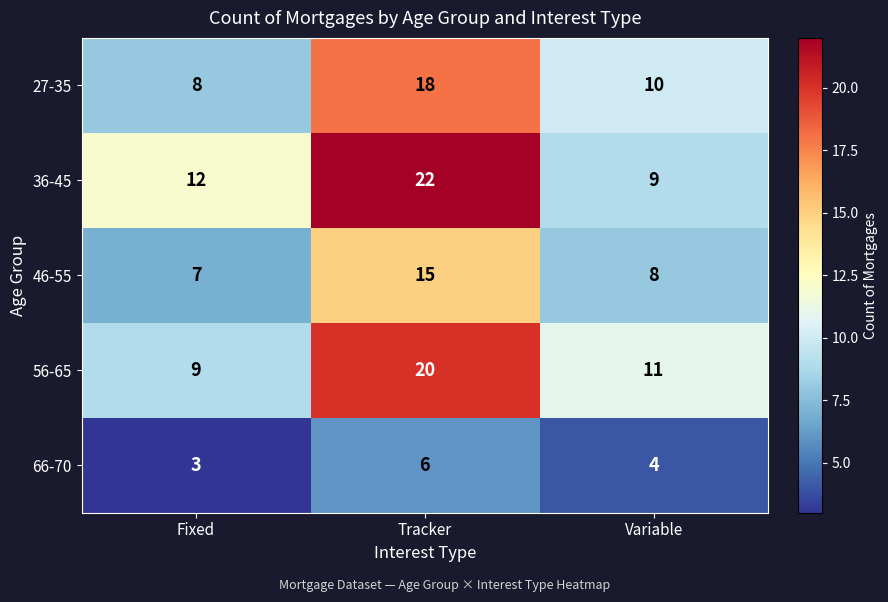

At which label is 46-55 closest to 11?

Variable